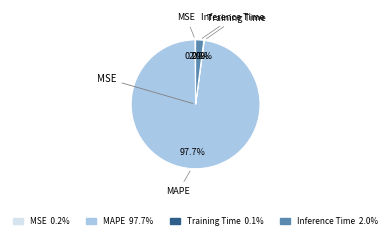

Which category has the biggest portion of the pie?

MAPE